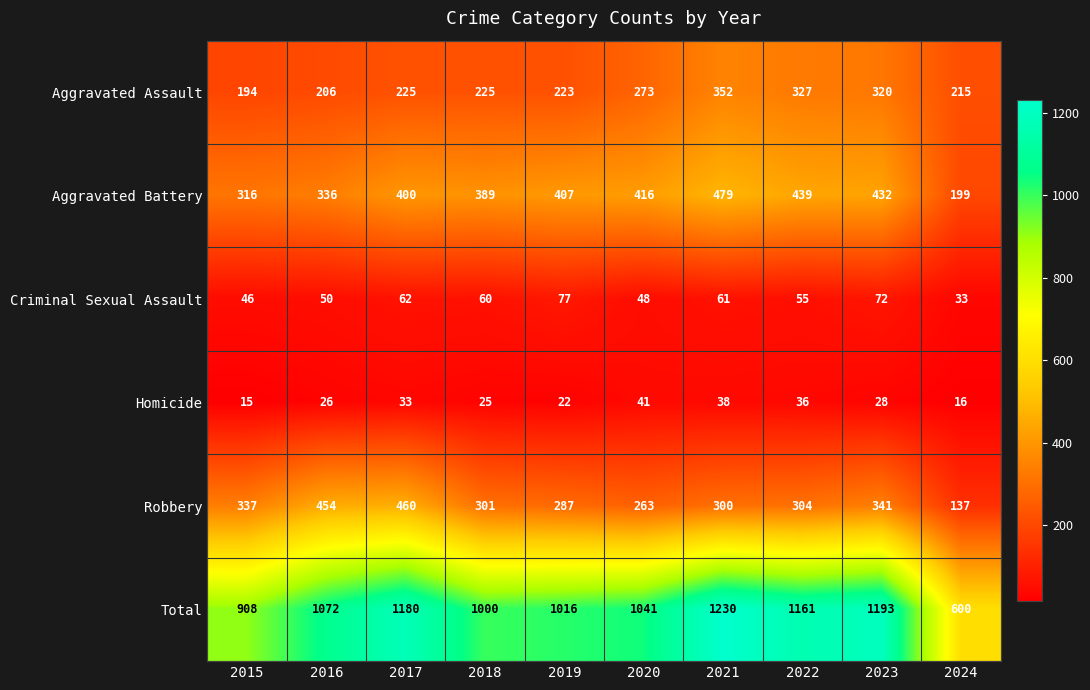

How many values in the Robbery series are below 304?

5